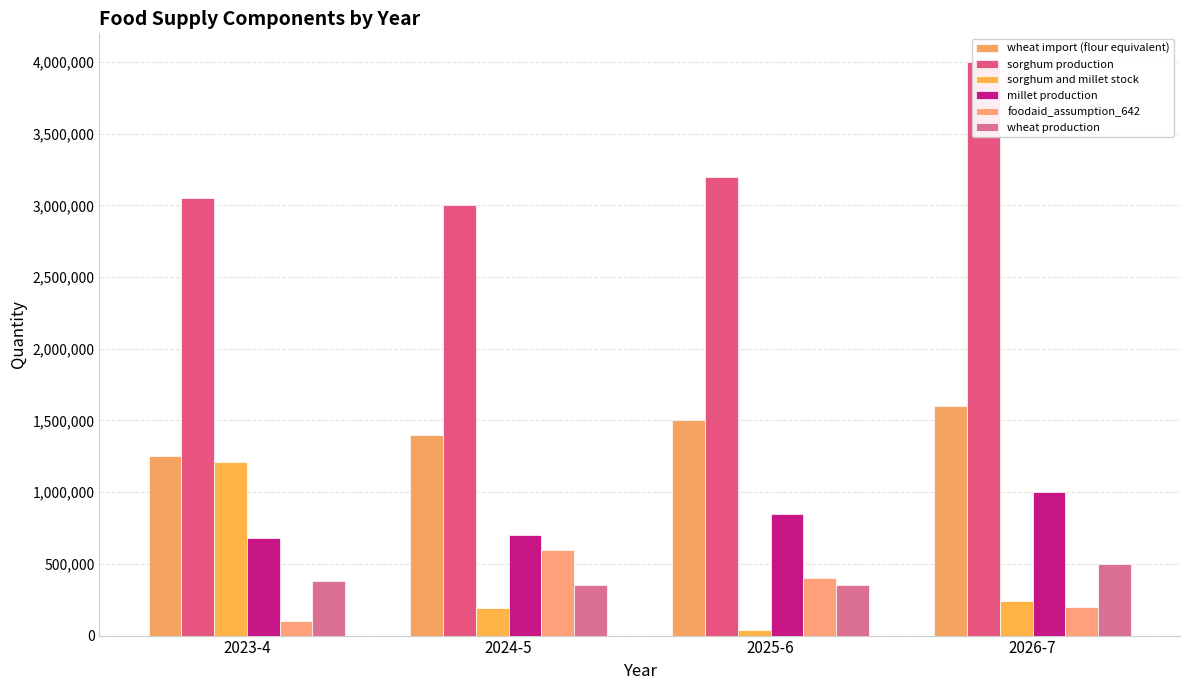

What is the value of the sorghum production bar at the 3rd from the left?

3200000